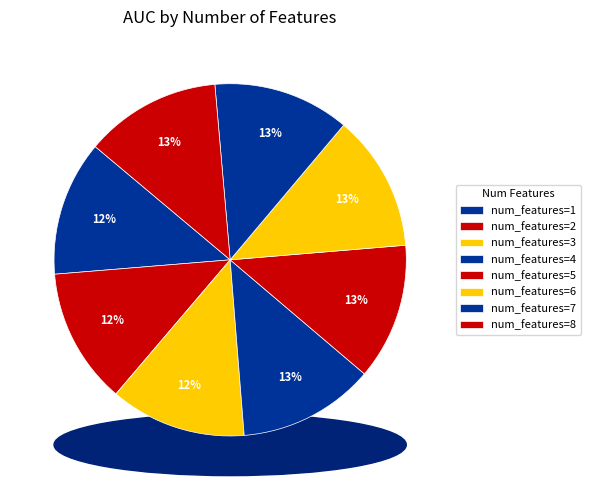

Which slice is the largest?

6